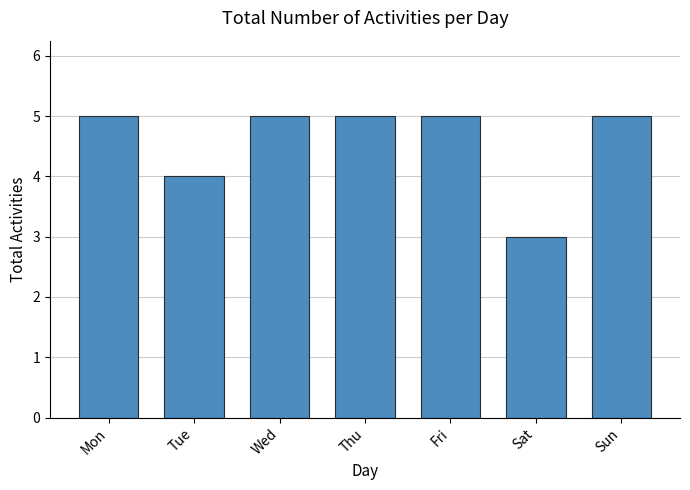

What is the value of the 6th bar from the left?

3